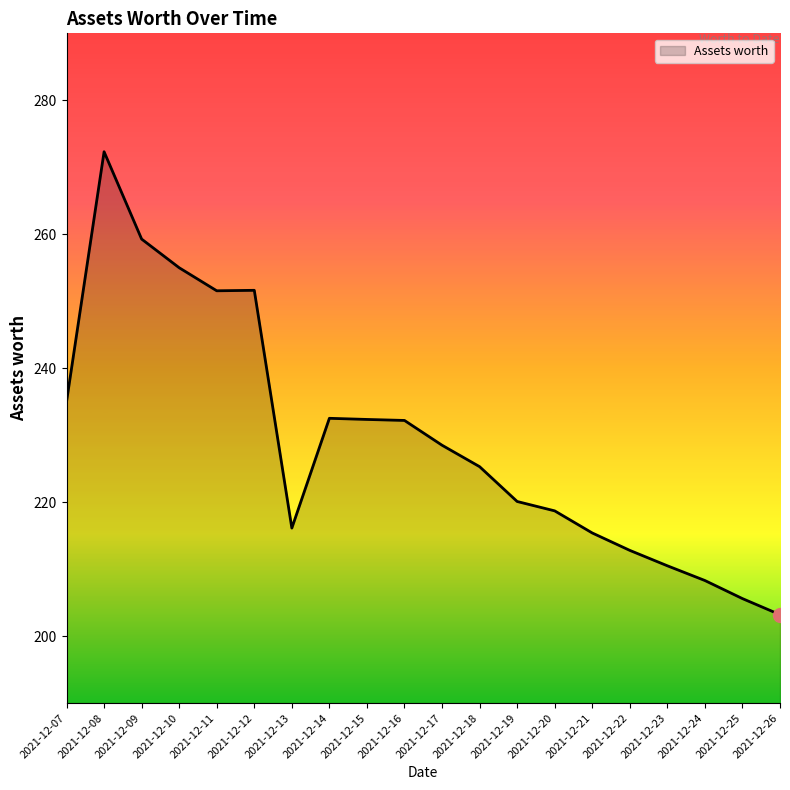

Which category has the highest value across all series?

2021-12-08